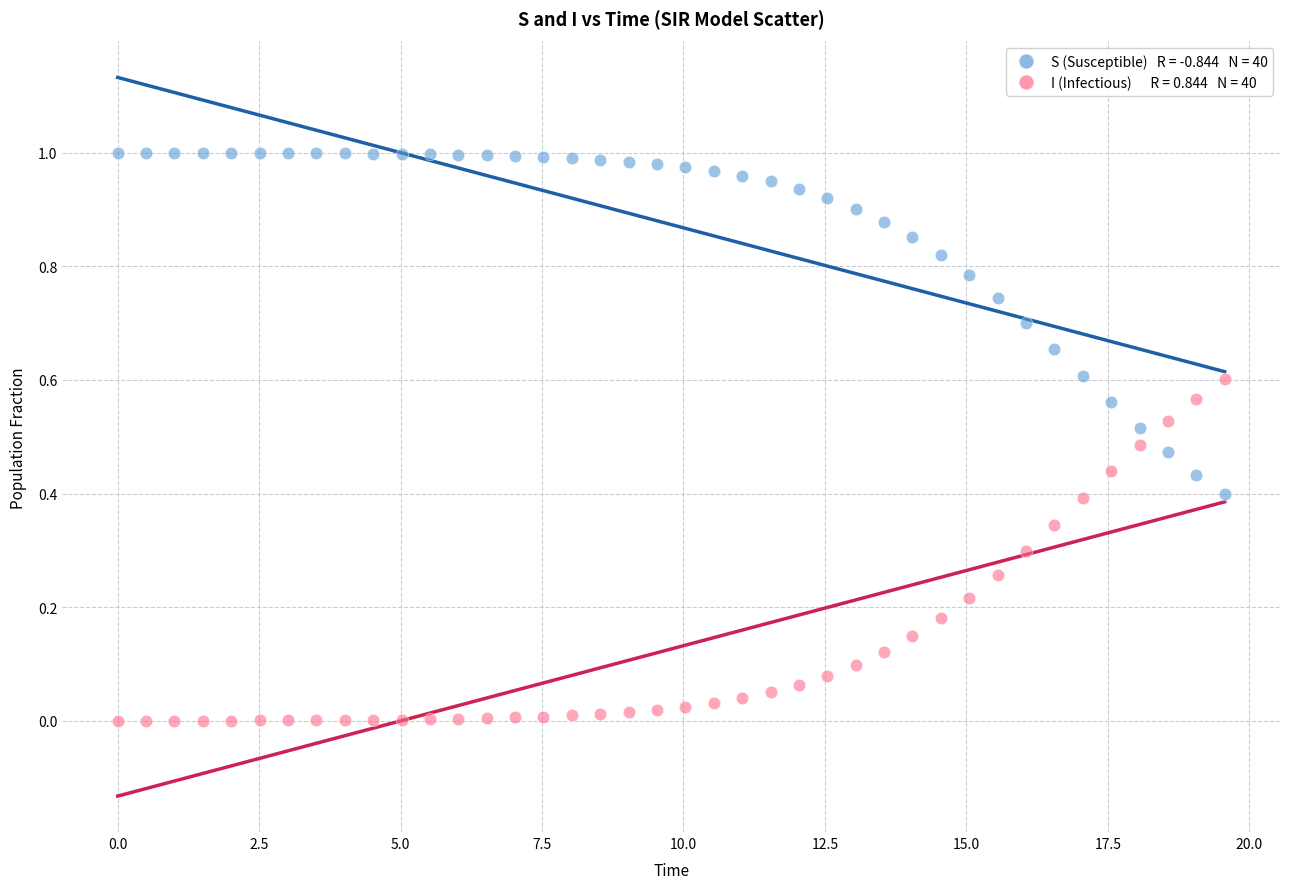

Across all data points, what is the range of X values (max minus min)?

19.6